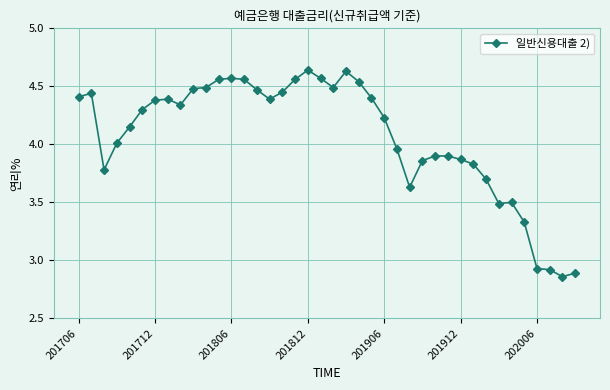

How many distinct data groups are displayed?

1